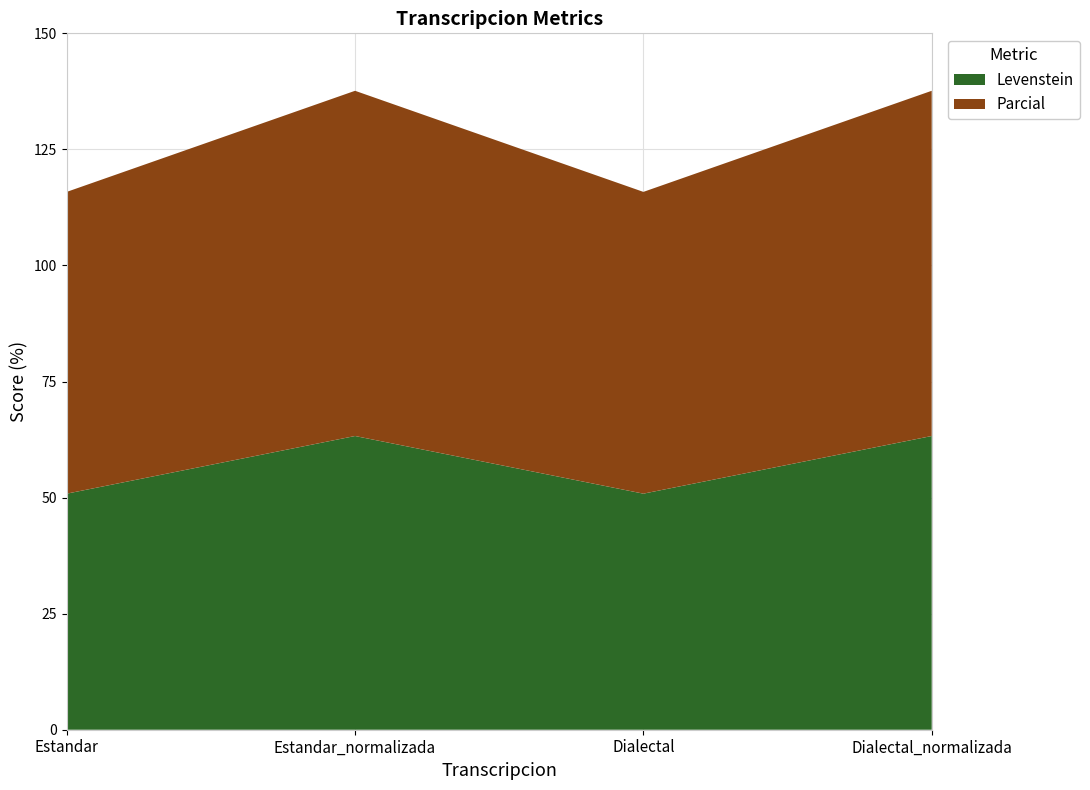

Reading left to right, what are all the values shown in this chart?

Levenstein: Estandar=50.8	Estandar_normalizada=63.3	Dialectal=50.8	Dialectal_normalizada=63.3
Parcial: Estandar=65.0	Estandar_normalizada=74.4	Dialectal=65.0	Dialectal_normalizada=74.4